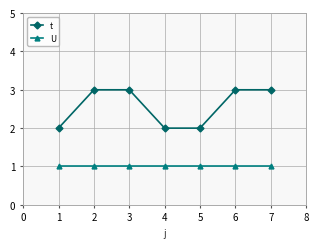

What is the maximum value for U?

1